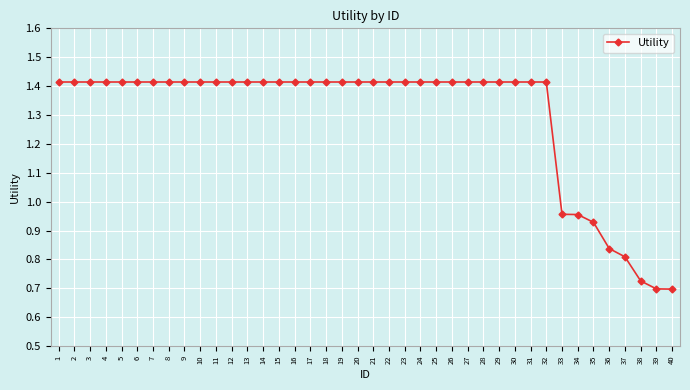

What is the average value?

1.3